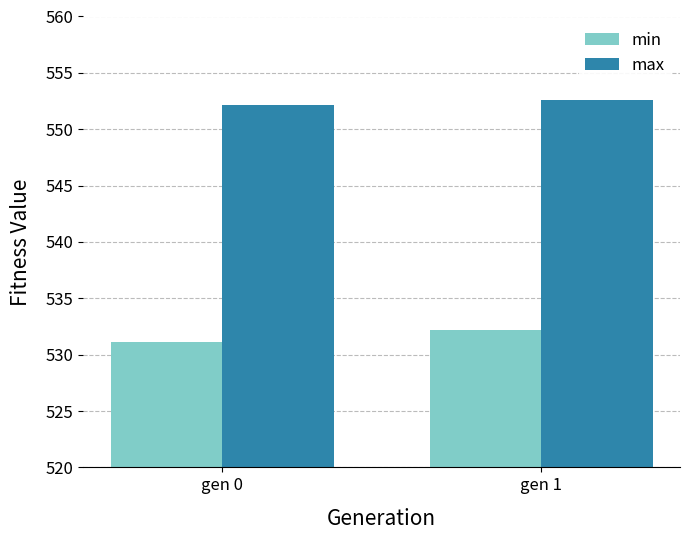

What is the sum of the min values at gen 0 and gen 1?

1063.4